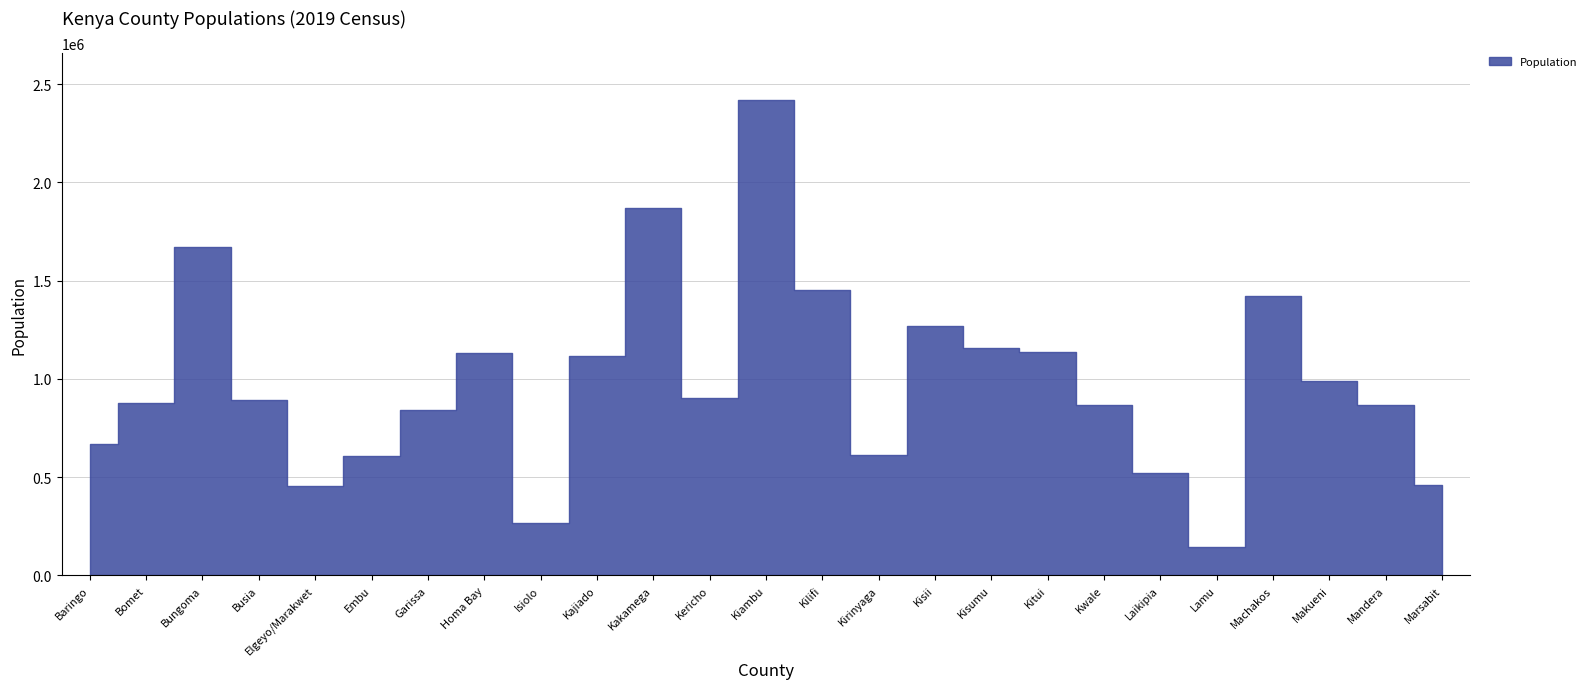

True or false: the data shows 893681 at Busia.

True